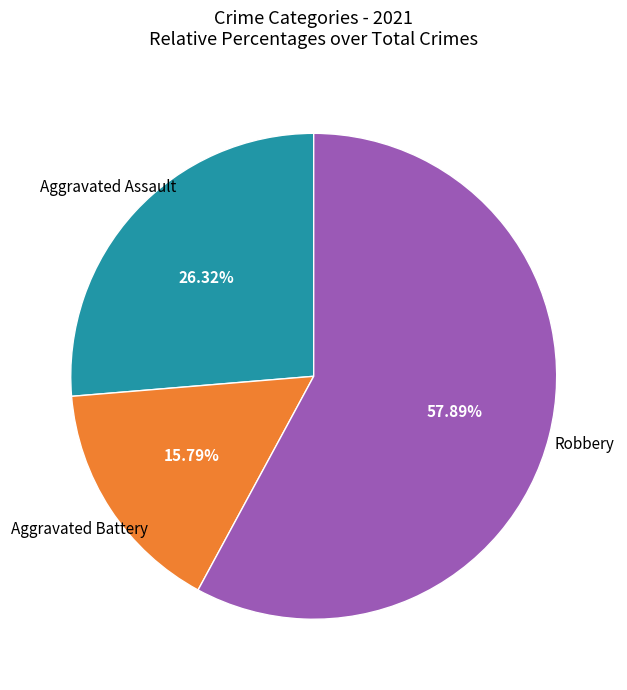

Is Aggravated Battery the majority of the pie?

No